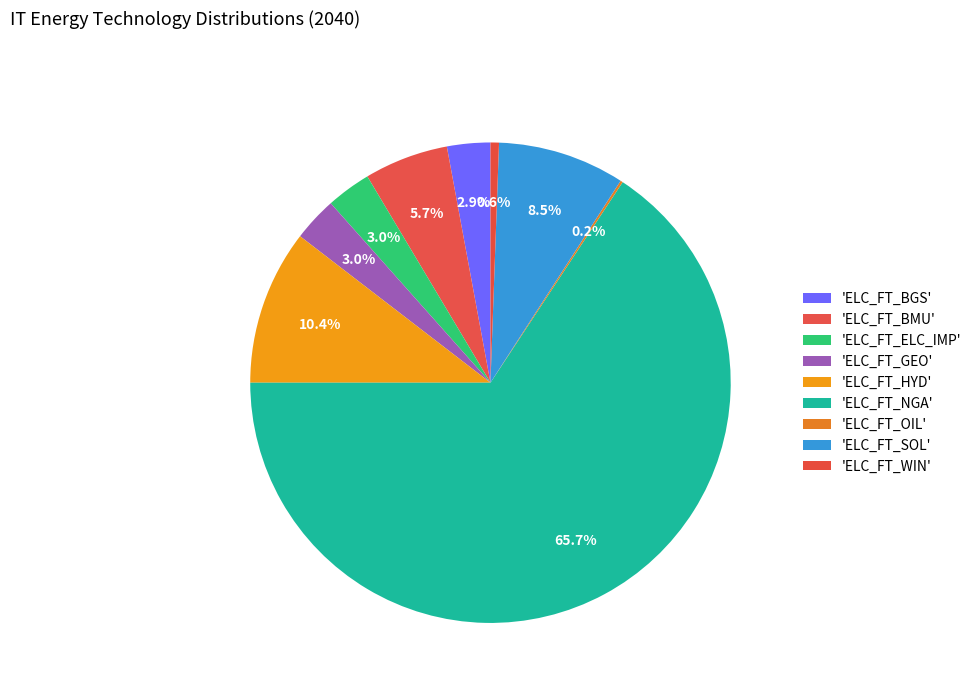

How many slices are in this pie chart?

9